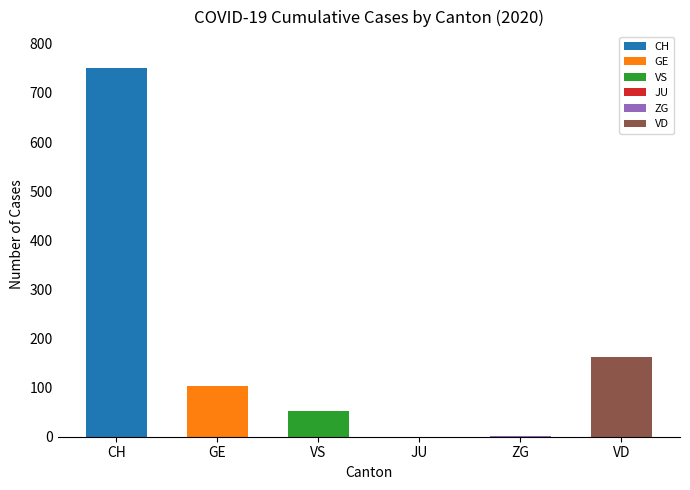

True or false: the data shows 53 at VS.

True